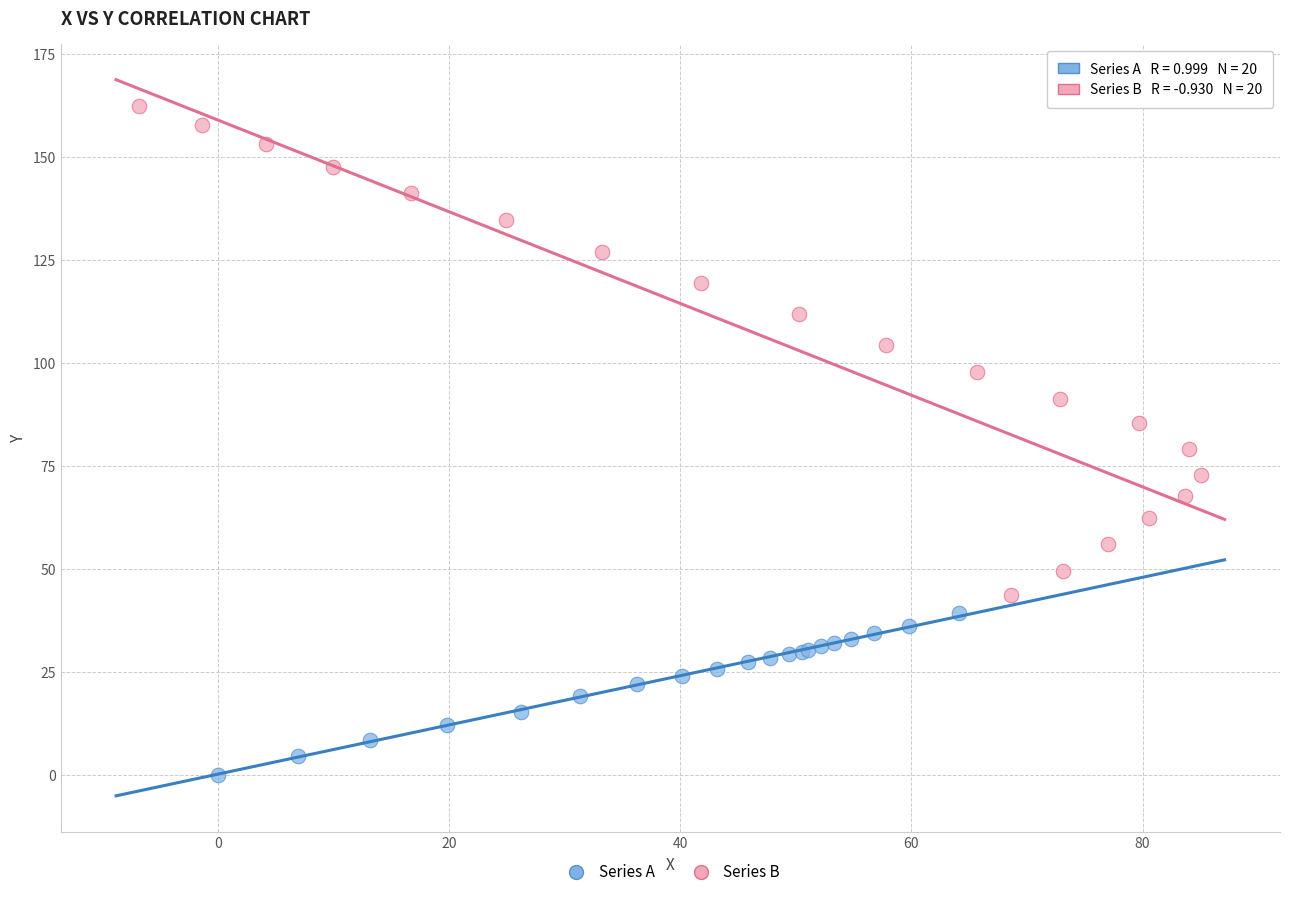

Which series reaches the minimum Y coordinate?

Series A